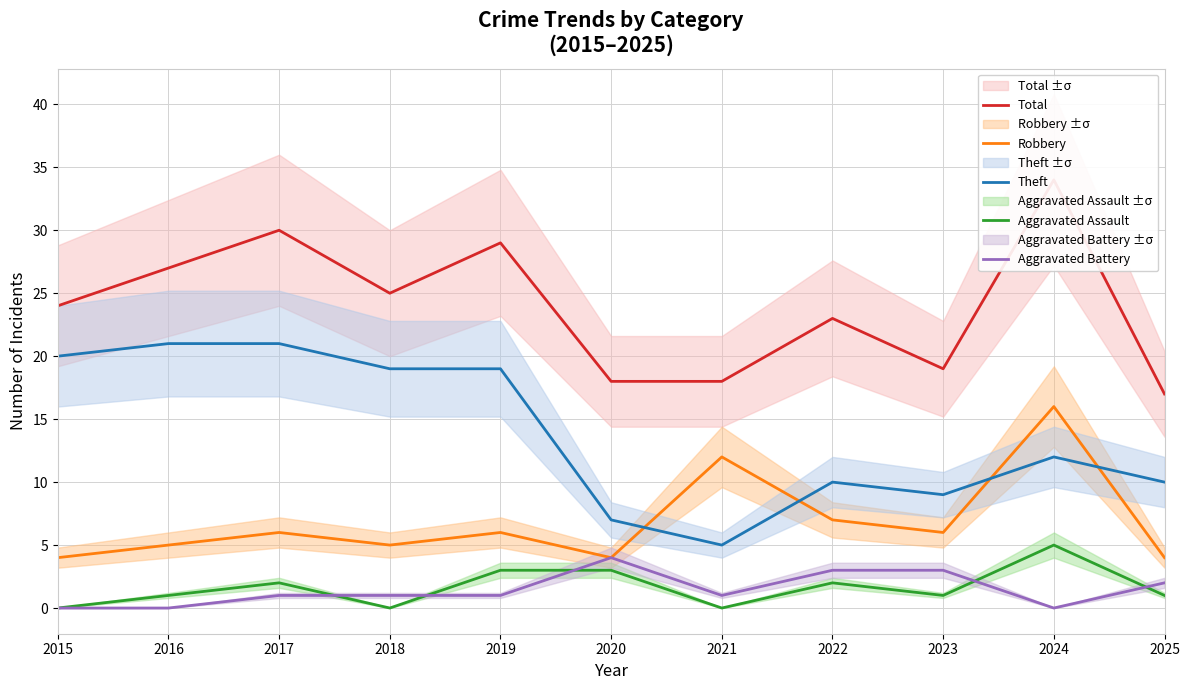

At which label does Theft reach its peak?

2016